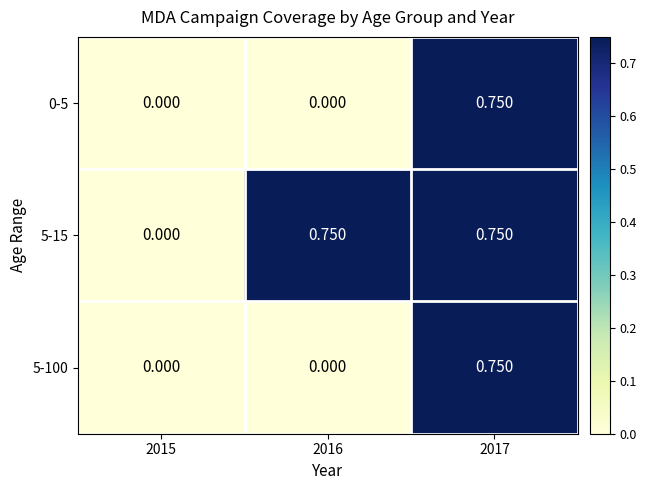

Is the value of 5-15 at 2017 greater than the value of 5-100 at 2016?

Yes